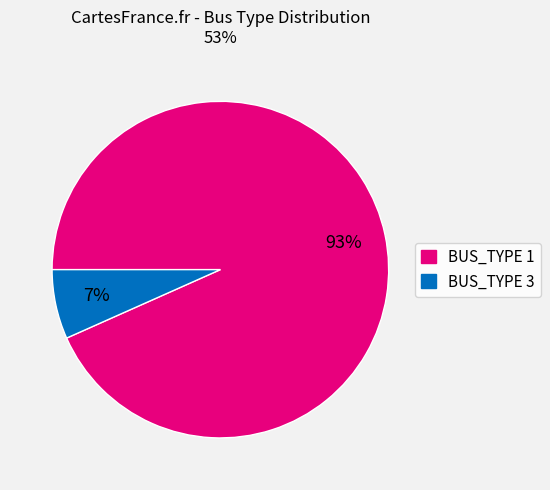

Is there any slice that represents more than half of the pie?

Yes